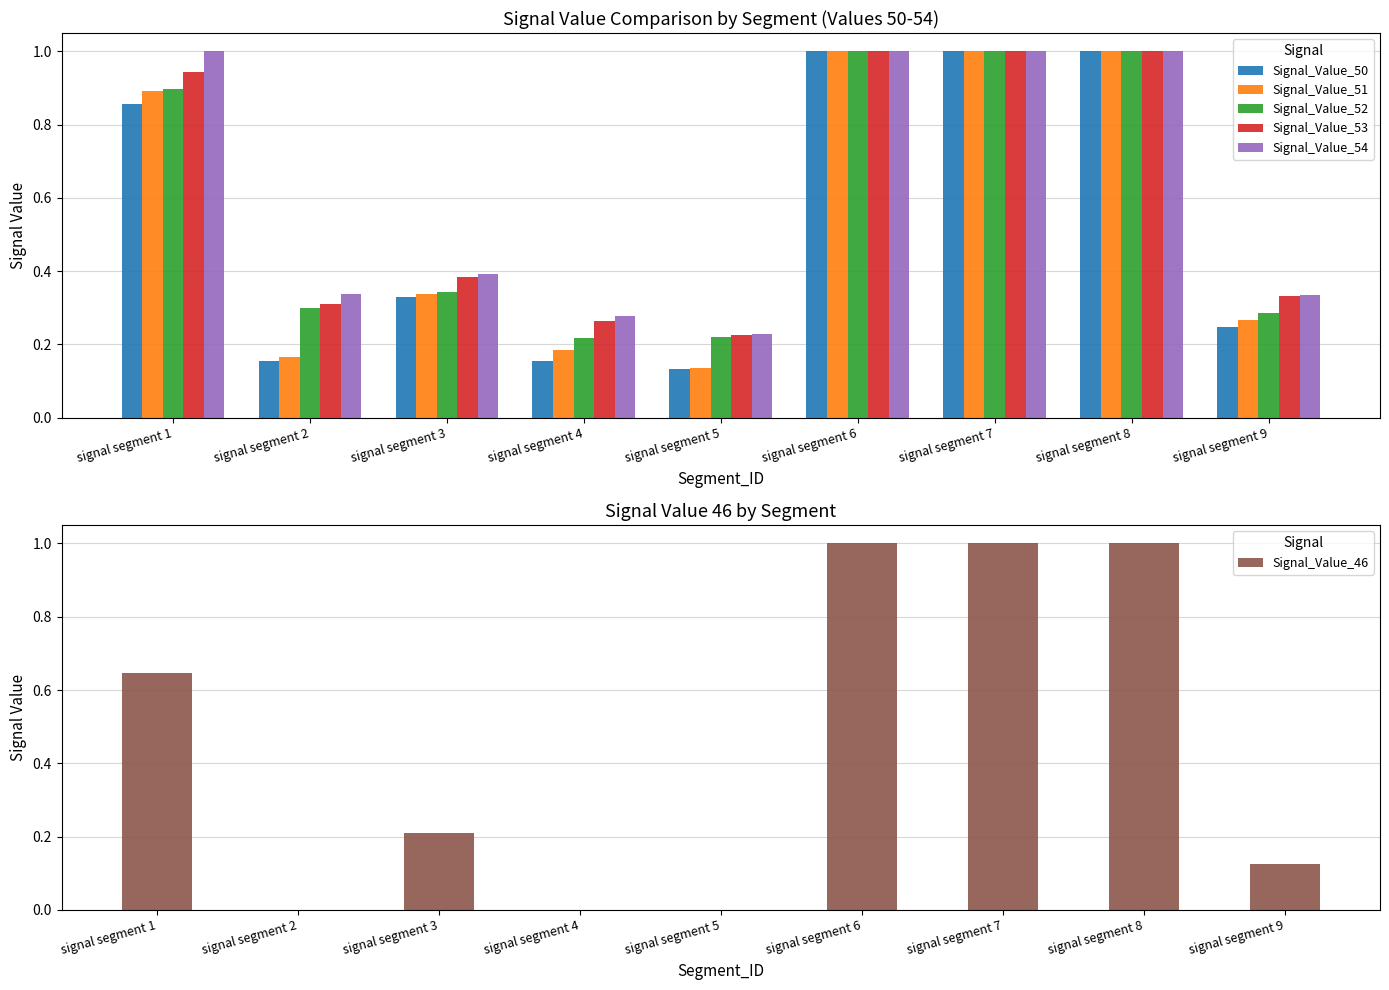

What are all the series names shown in the legend?

Signal_Value_50, Signal_Value_51, Signal_Value_52, Signal_Value_53, Signal_Value_54, Signal_Value_46